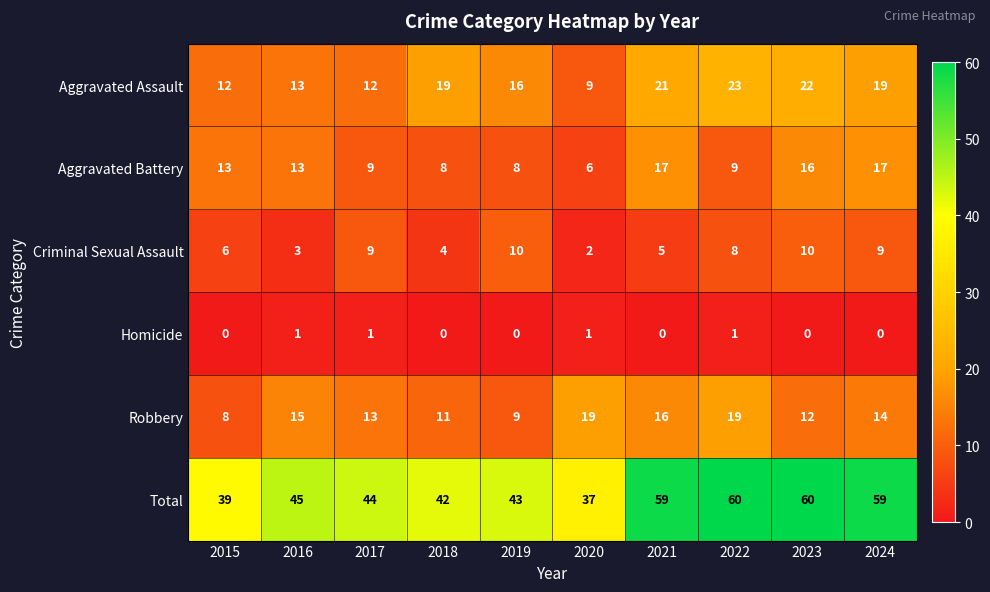

What is the difference between the highest and lowest values at 2022?

59